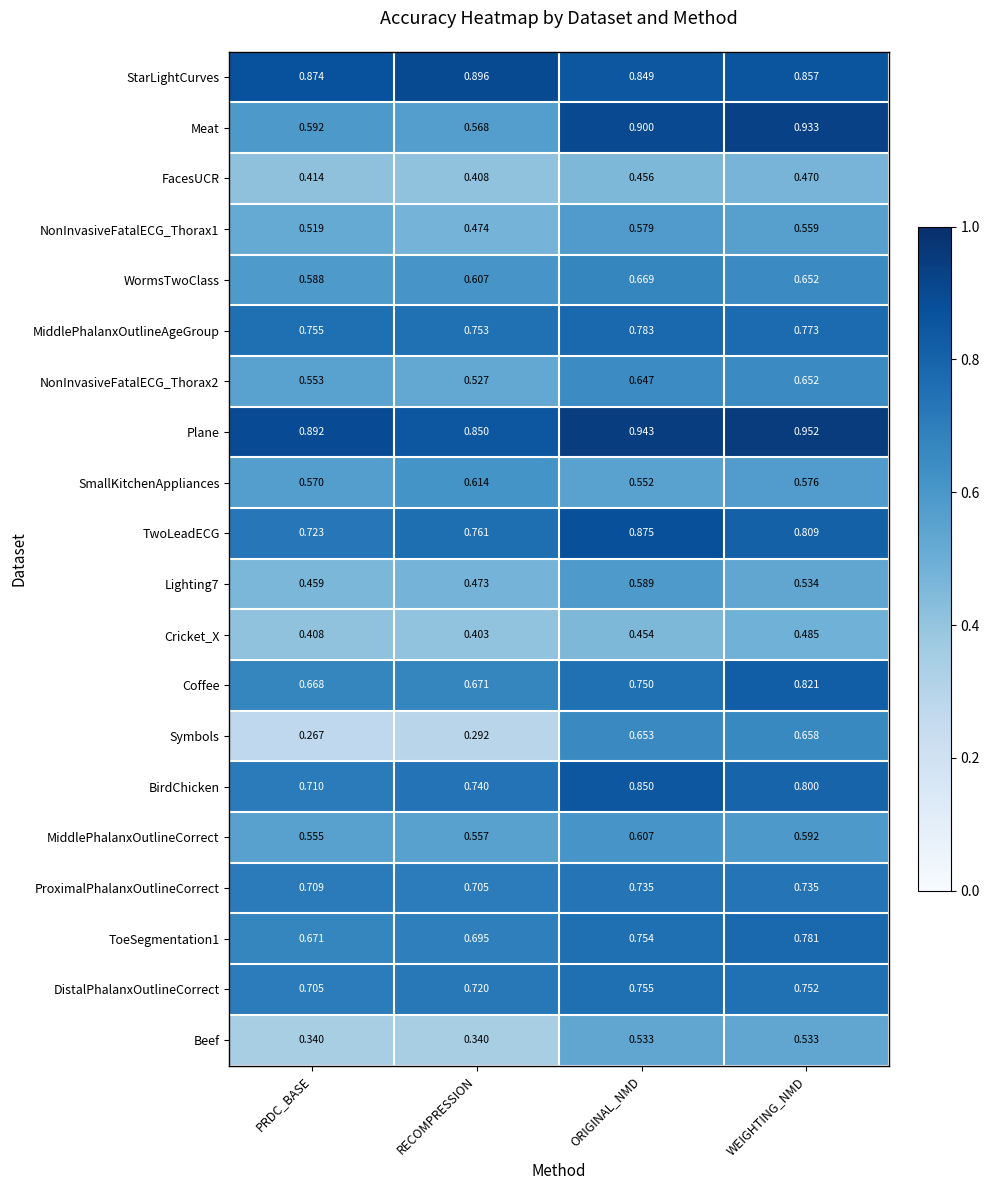

Between PRDC_BASE and WEIGHTING_NMD, which series saw the biggest shift?

Symbols